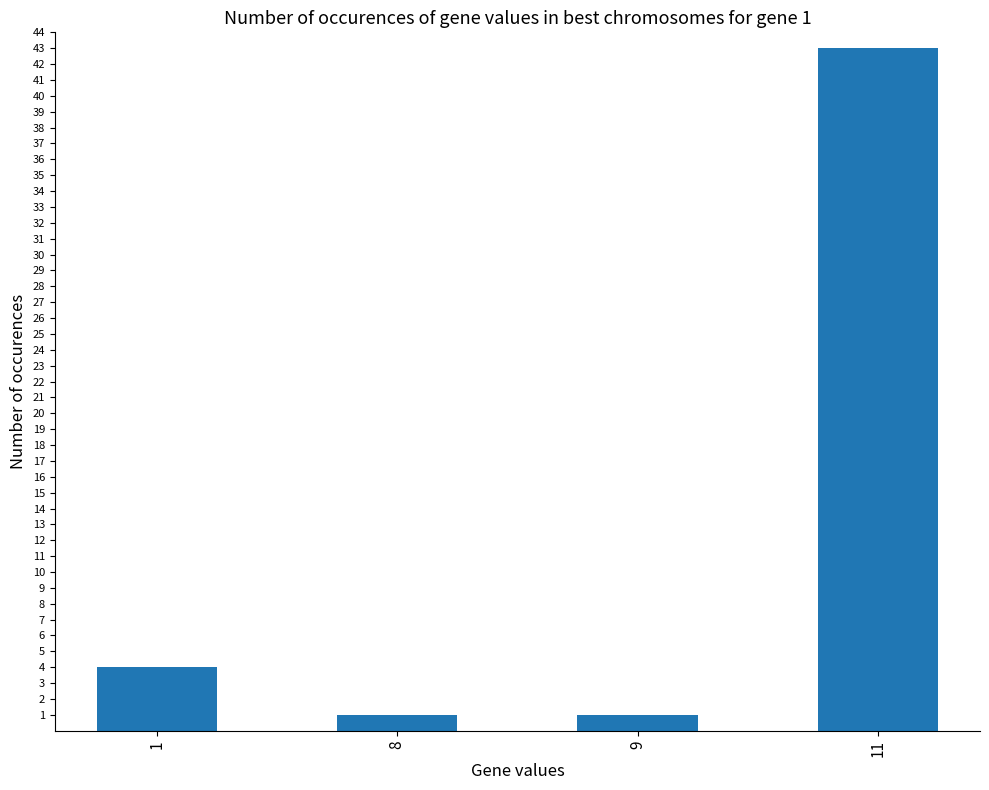

How many bars are there in total?

4